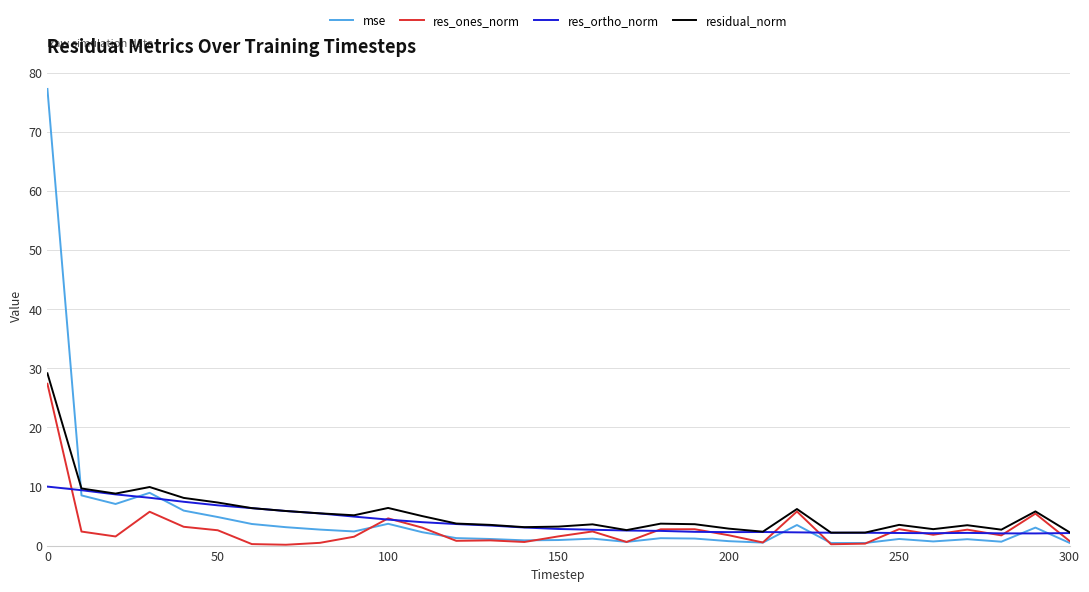

Which series has the largest range (max minus min)?

mse